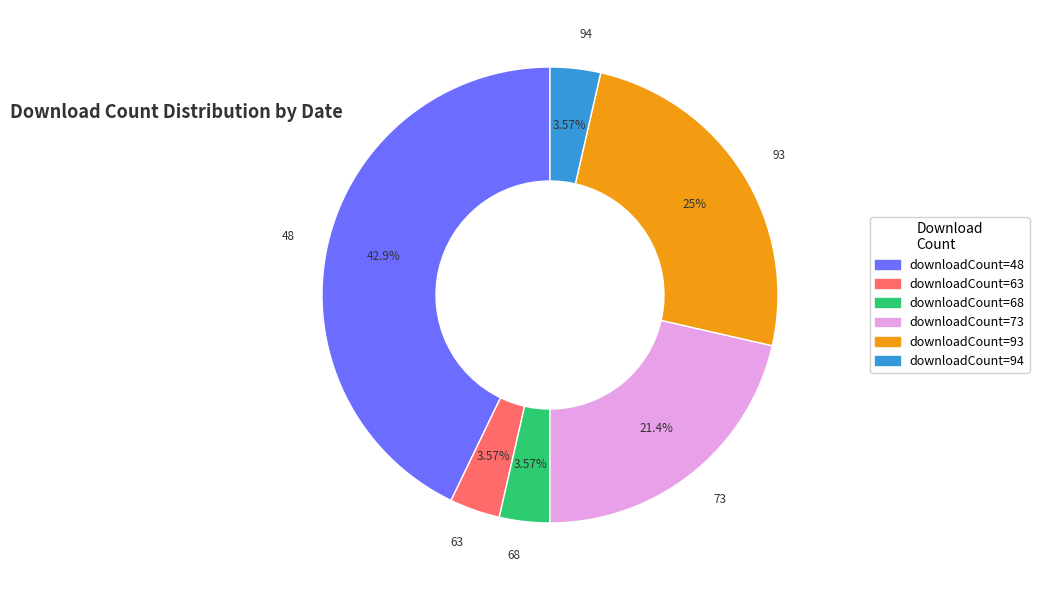

Which has a higher value, 68 or 48?

48